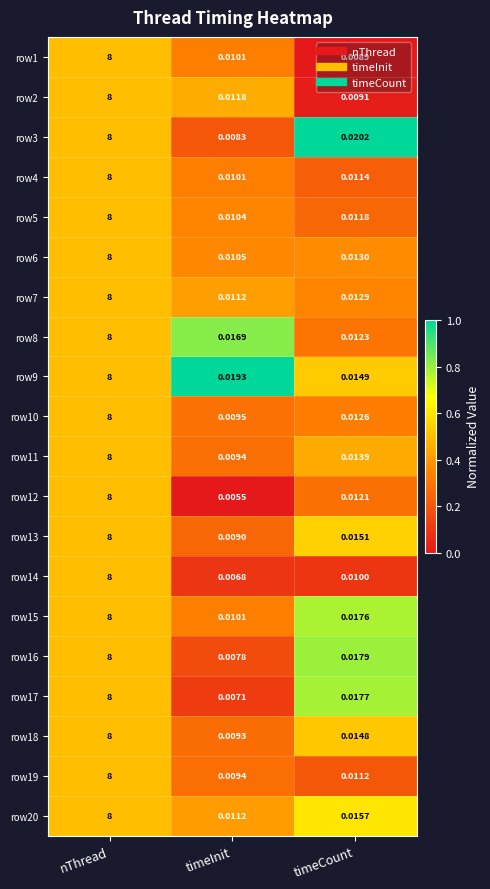

Which label corresponds to the smallest value in the chart?

timeInit